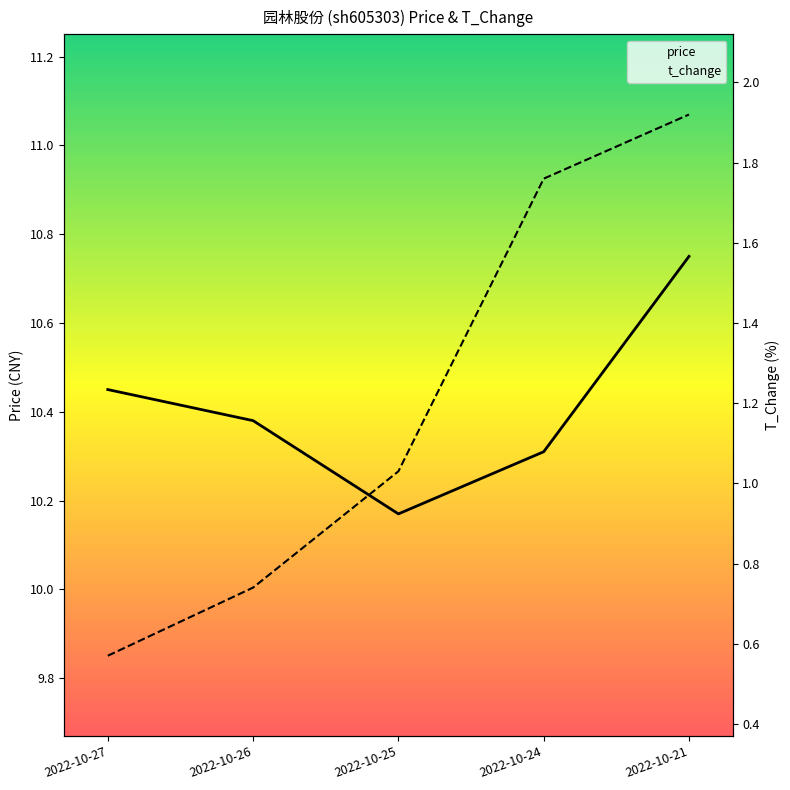

The value of price at 2022-10-25 is 10.2. True or false?

True